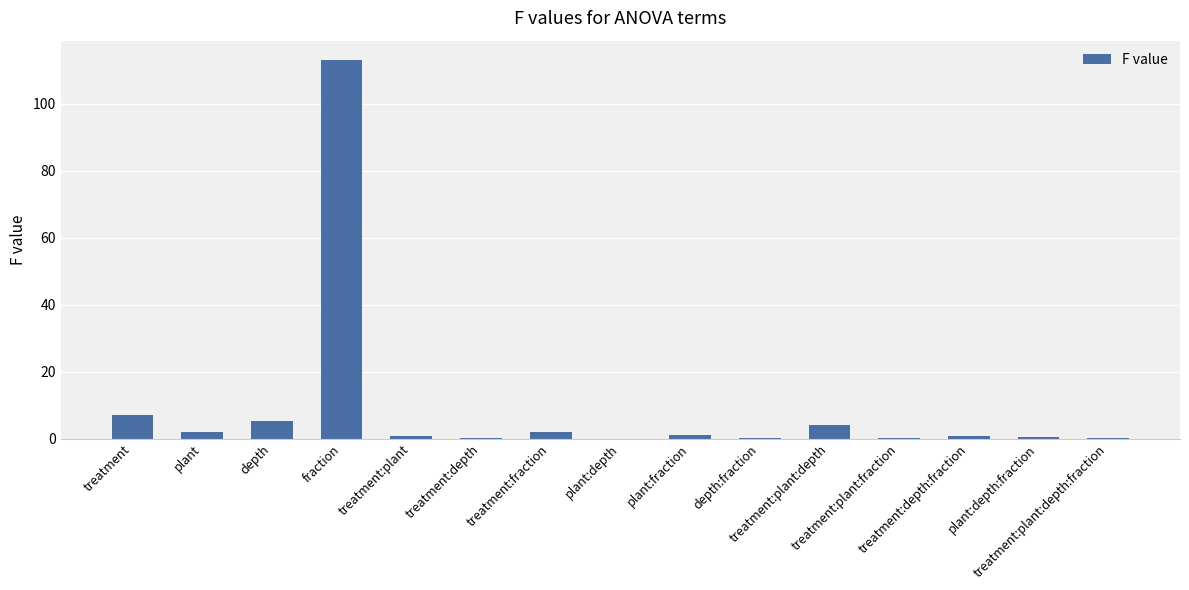

The value at treatment is 12.4. True or false?

False